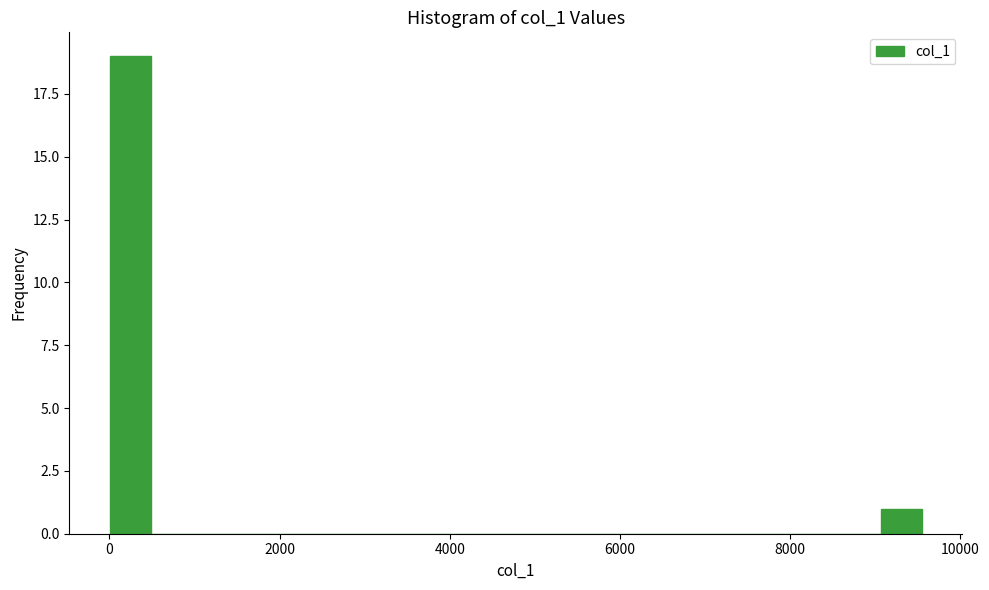

Around what value on the x-axis is the tallest bar? Give the approximate position of its centre, as read against the axis.

200